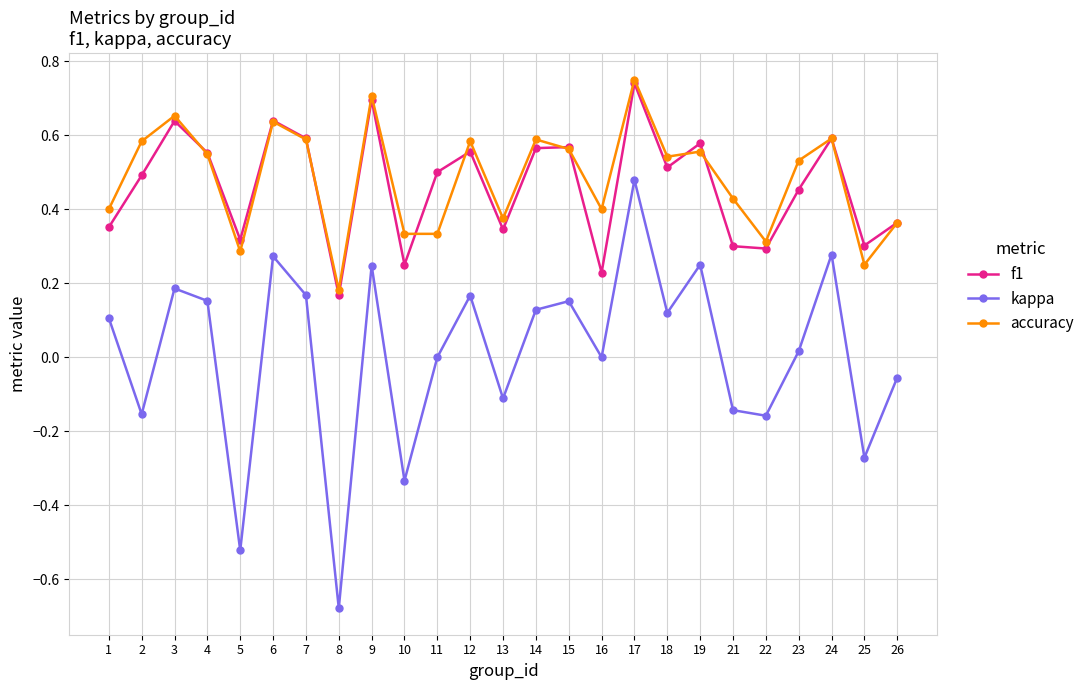

At which label does kappa reach its minimum?

8